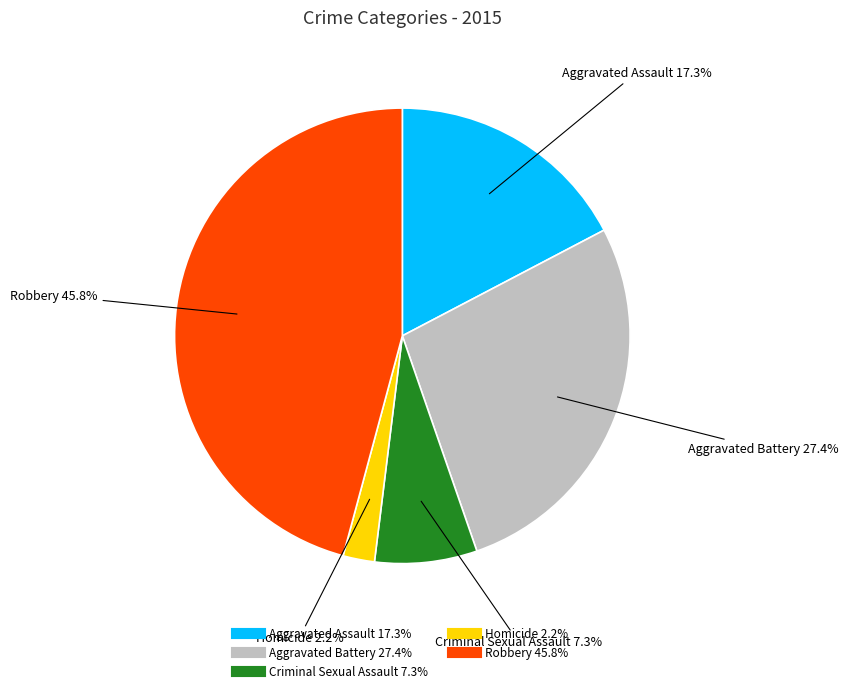

To the nearest percent, what is the combined percentage of Aggravated Assault and Robbery?

63%